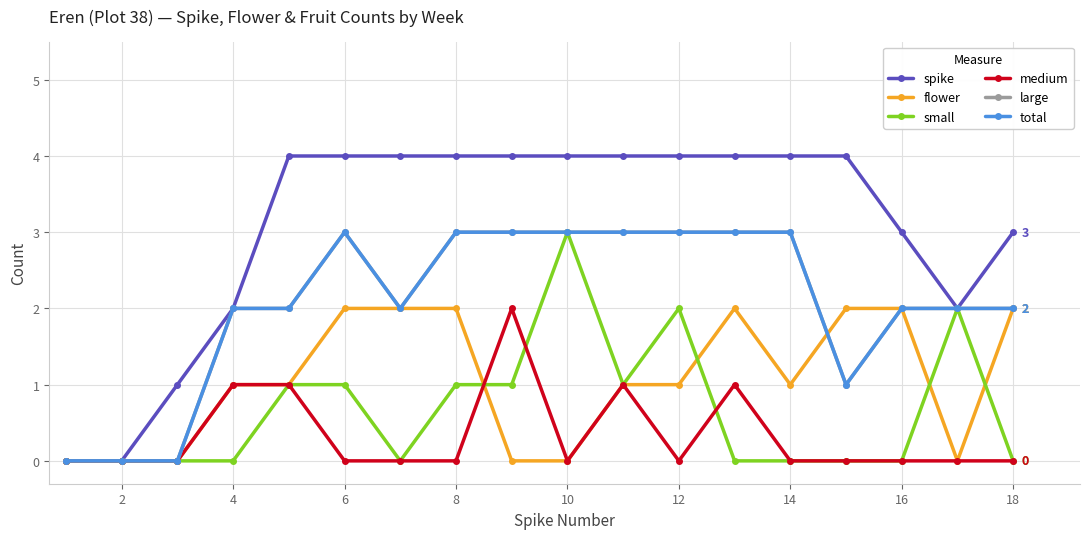

At which category is the sum across all series the highest?

6